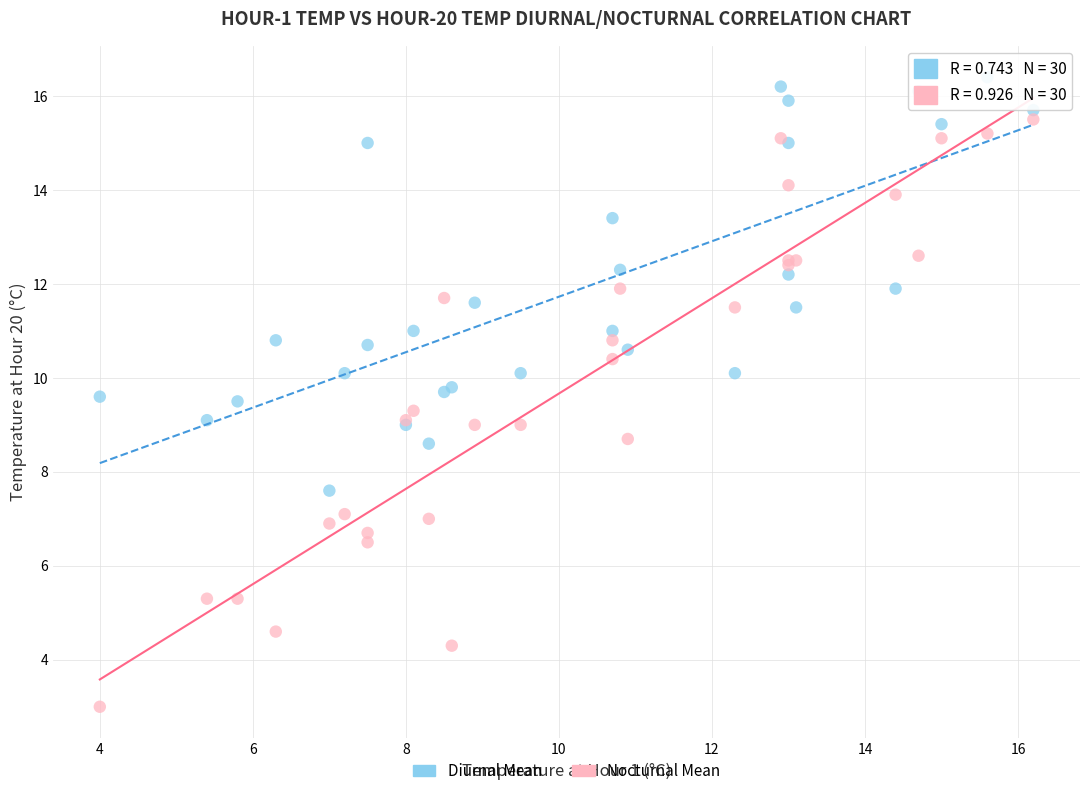

Which series has the widest spread of Y values?

Nocturnal Mean